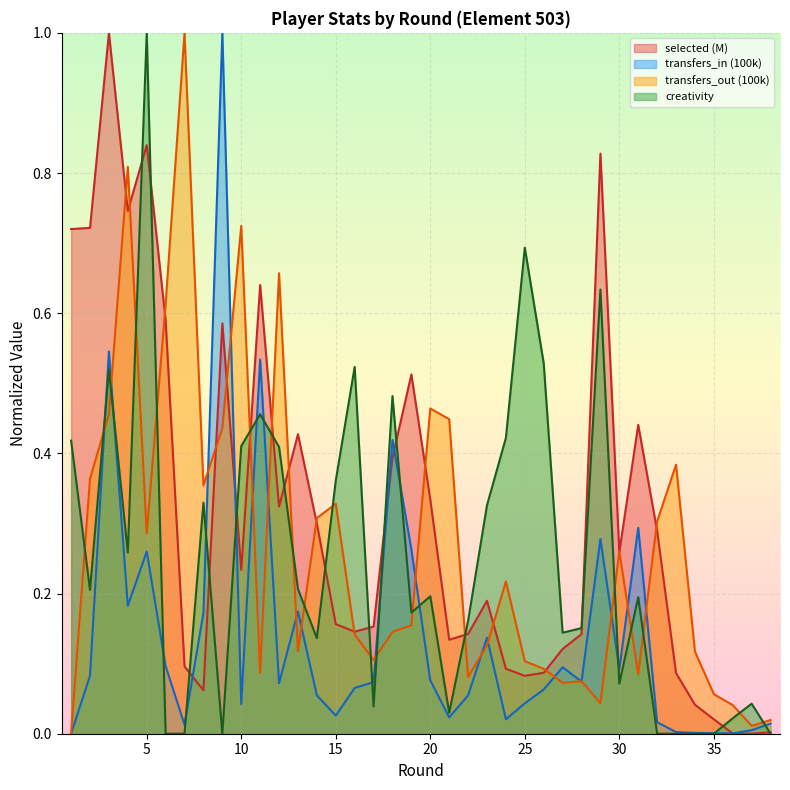

Which has a higher value, 21 or 29?

29